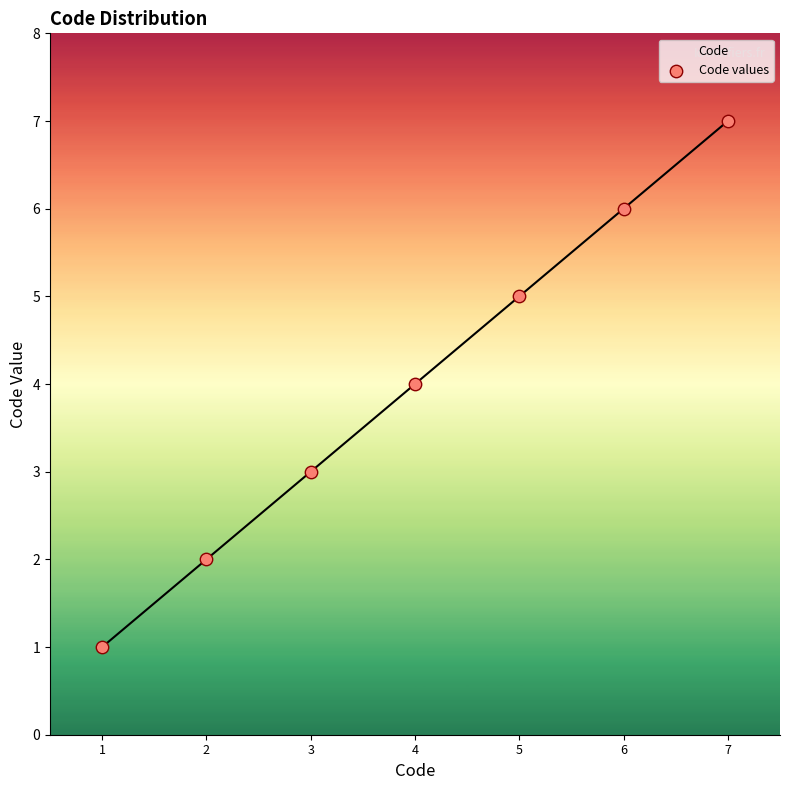

Approximately how many times larger is the value at 1 compared to 6?

0.2